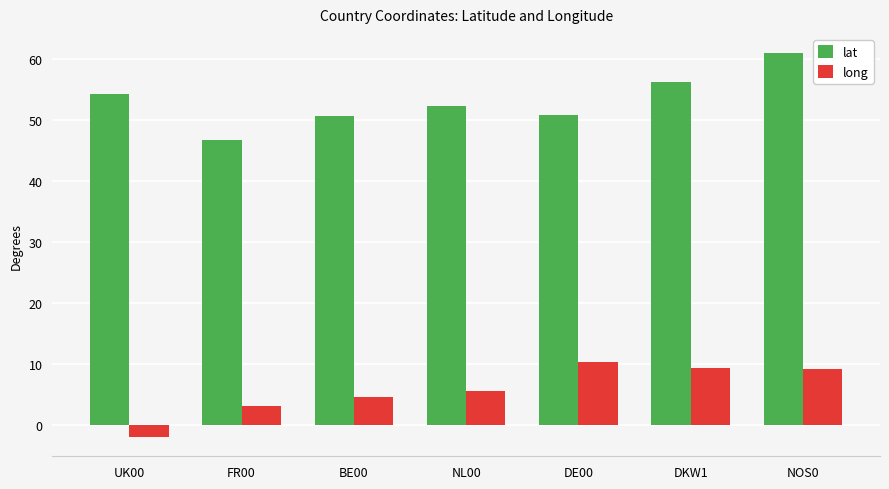

What position from the right is NOS0?

1